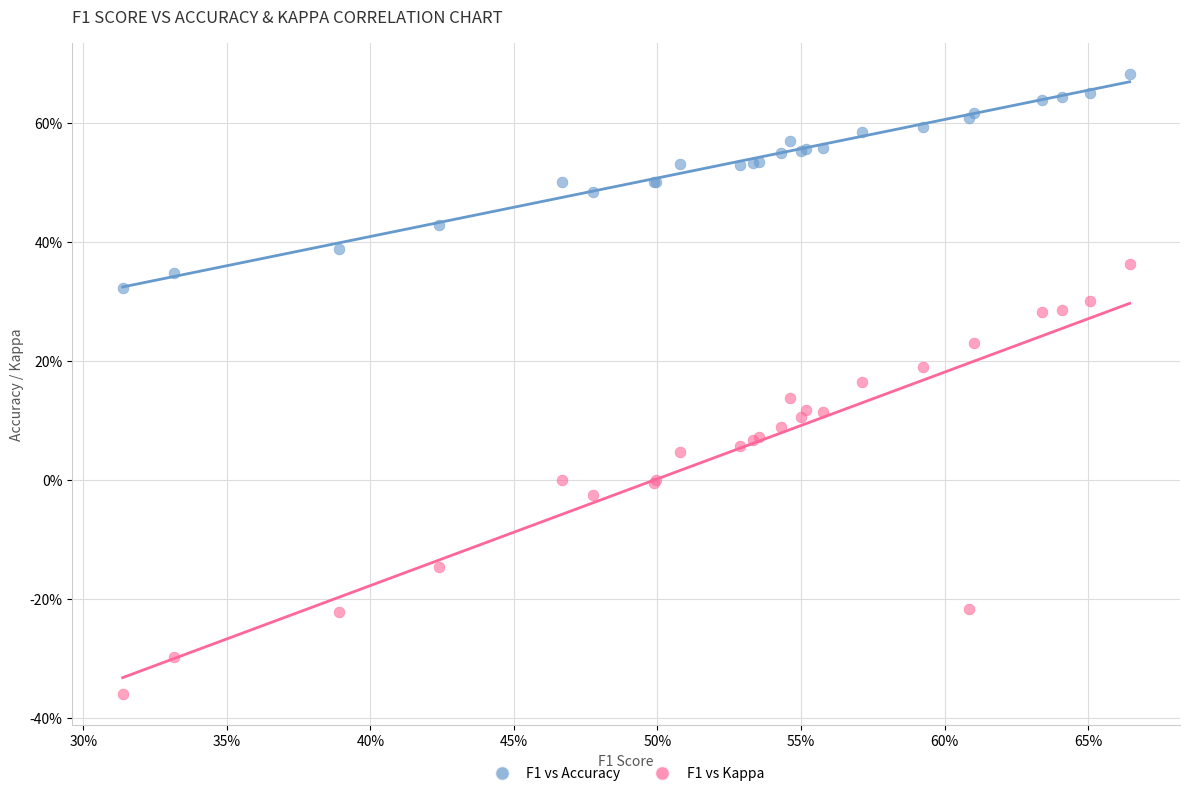

What are all the series names shown in the legend?

F1 vs Accuracy, F1 vs Kappa